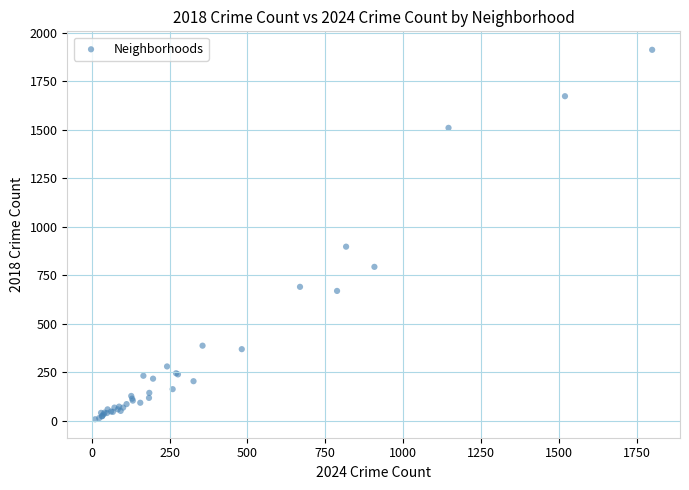

What Y value in the scatter plot is closest to 960?

898